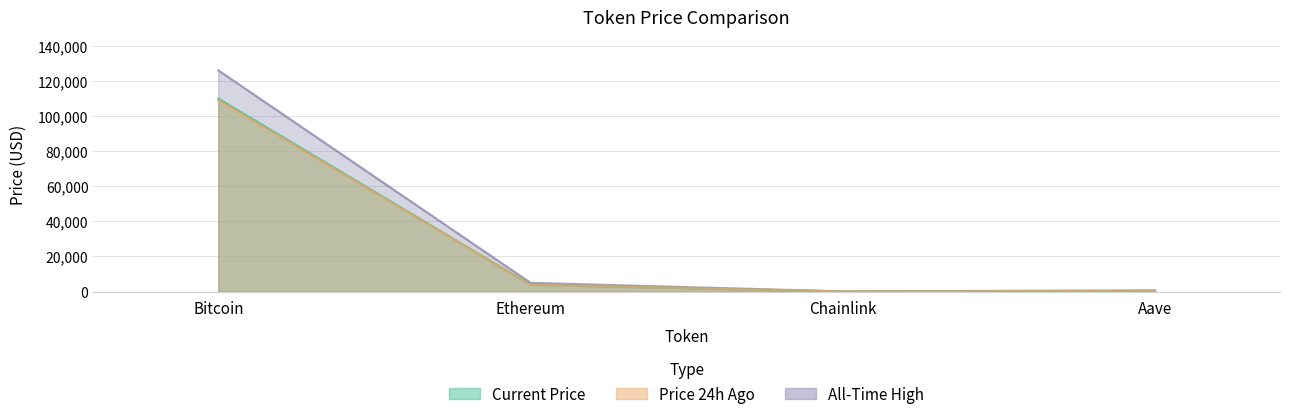

Rank the categories by allTimeHigh value from highest to lowest.

Bitcoin, Ethereum, Aave, Chainlink